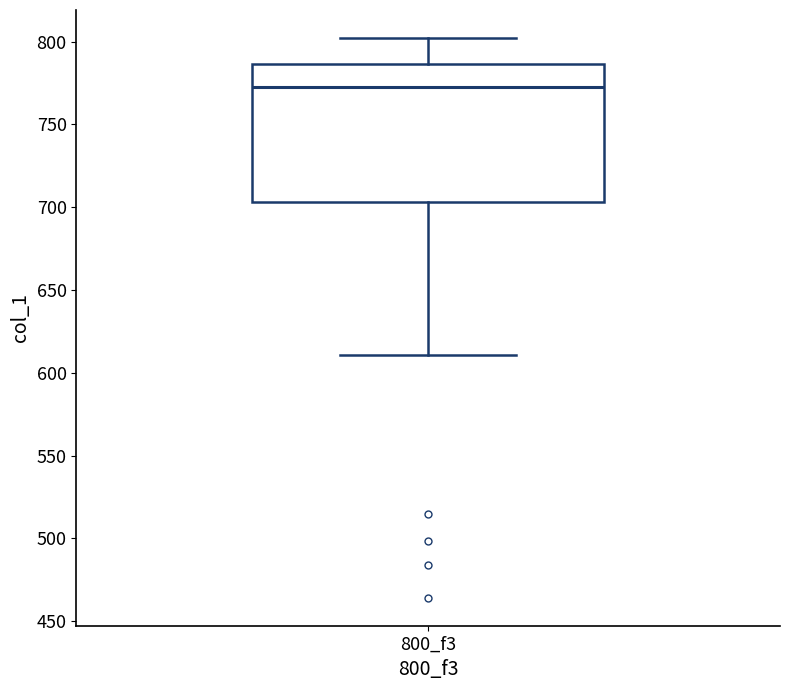

Transcribe this box plot: give where the median line is, the range the box spans, and where the two whiskers end, as read against the y-axis. The values are not printed on the chart, so give them approximately, as read against the axis.

median 775, box 705 to 785, whiskers 610 to 800